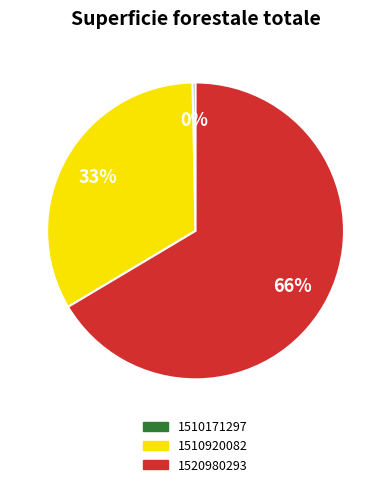

Which has a higher value, 1510920082 or 1510171297?

1510920082